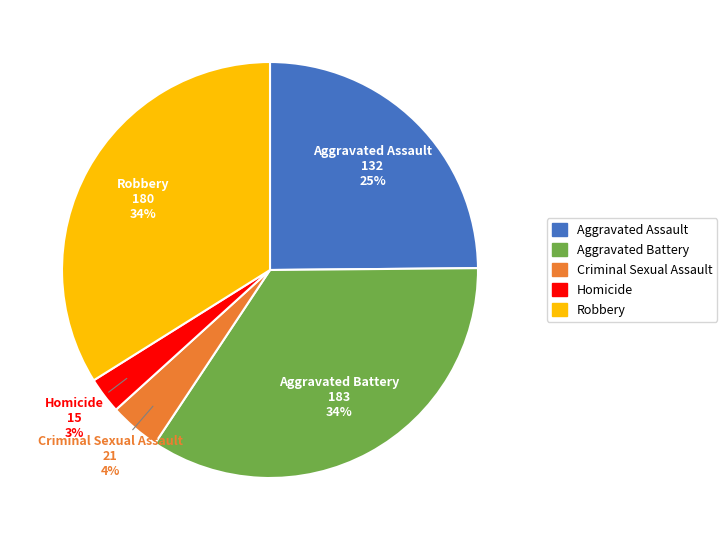

Count the number of slices in the pie.

5